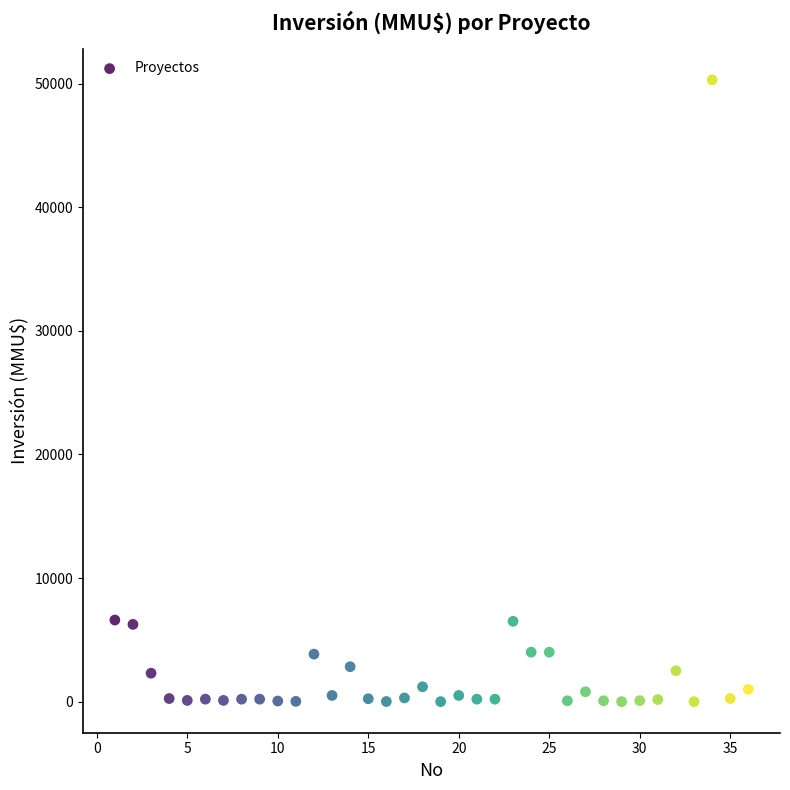

What is the range of Y values (max minus min)?

50300